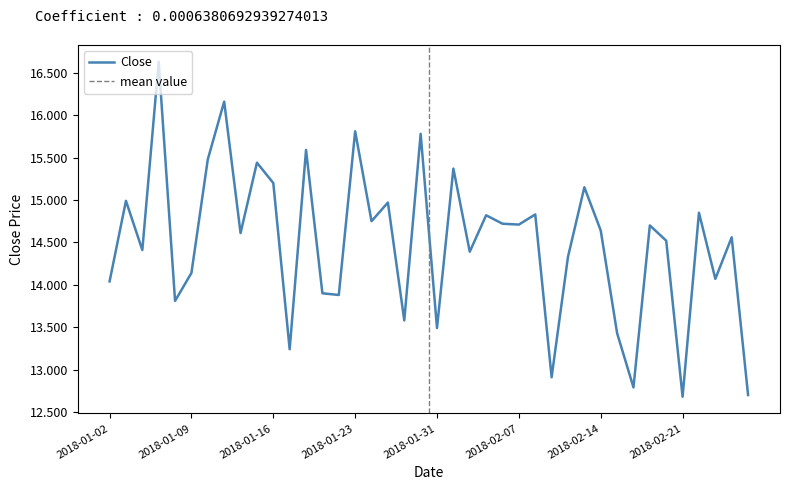

How many interior local valleys (lower than both neighbors) does the data have?

14